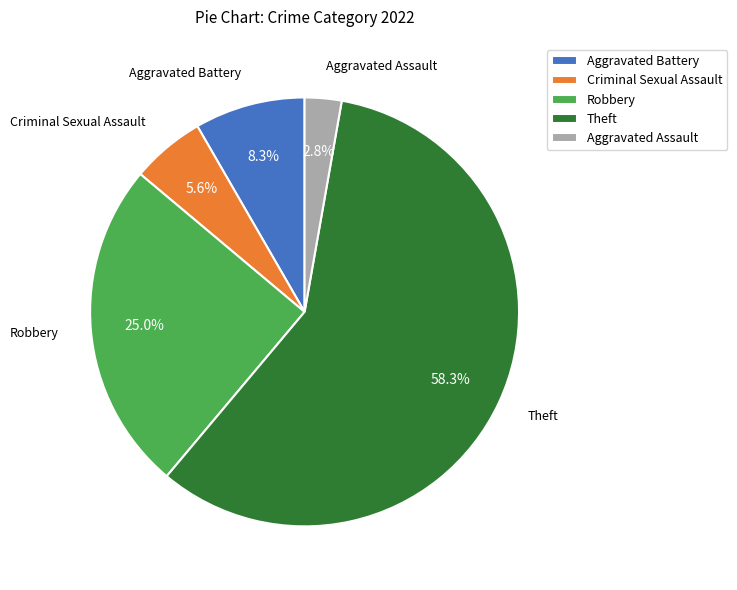

What is the ratio of the value at Robbery to the value at Aggravated Battery?

3.0